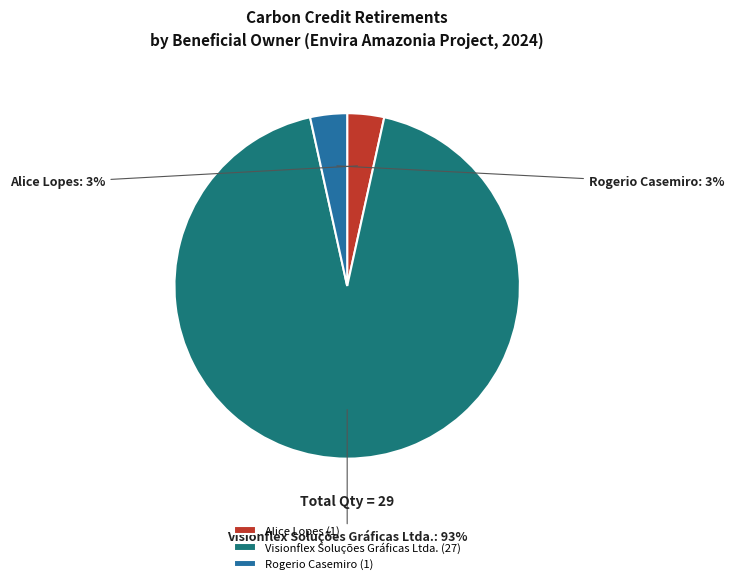

To the nearest percent, what is the average slice percentage?

33%